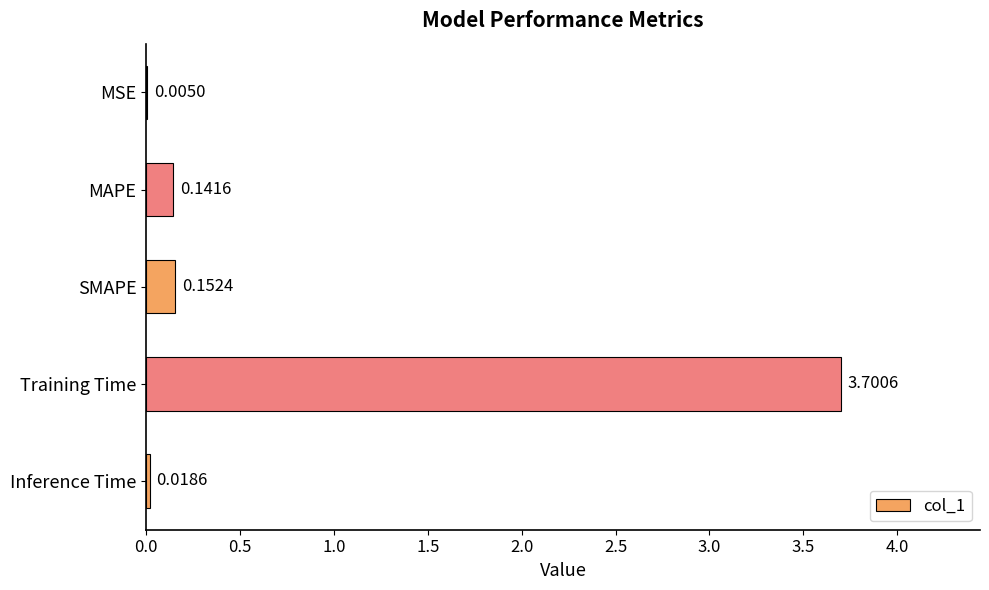

What is the sum of all values?

4.0